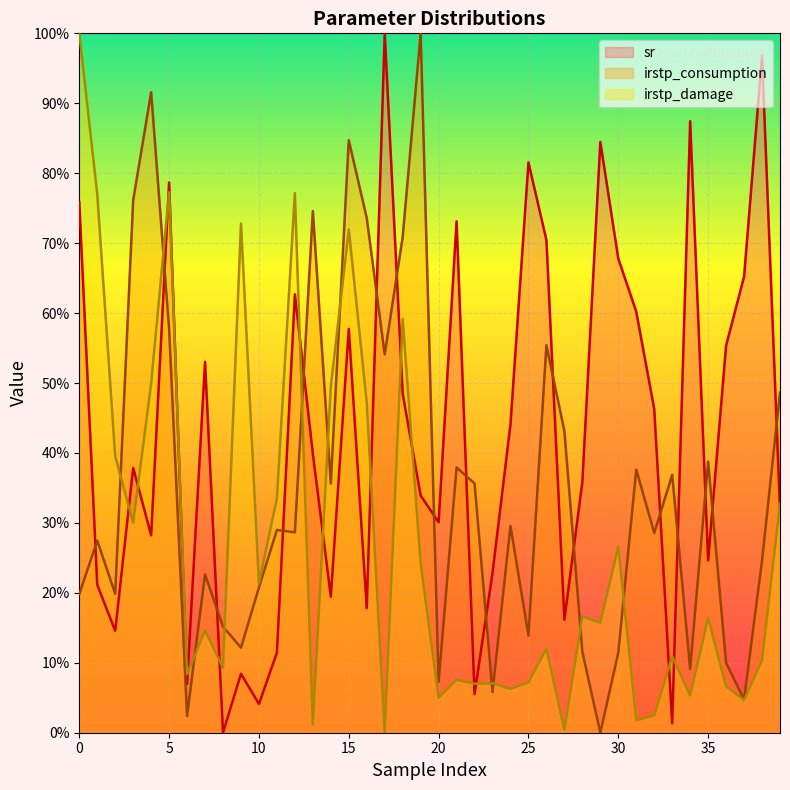

Is it true that irstp_damage equals 0.2 at 16?

False